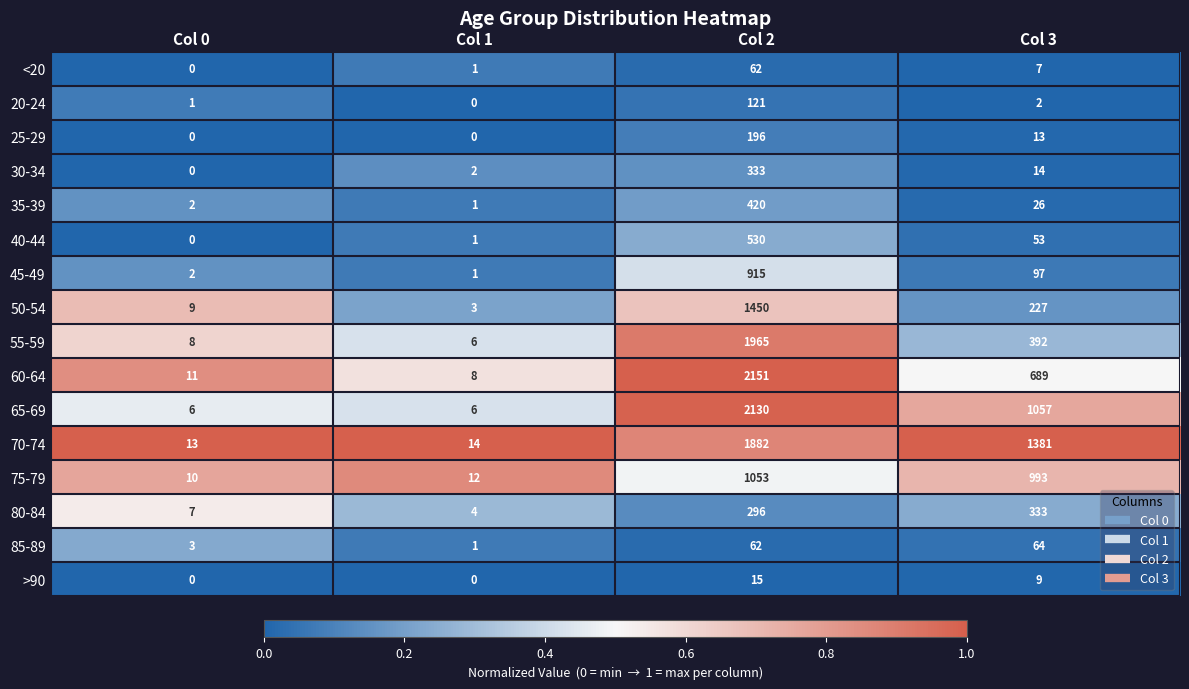

What is the total value across all series at Col 0?

72